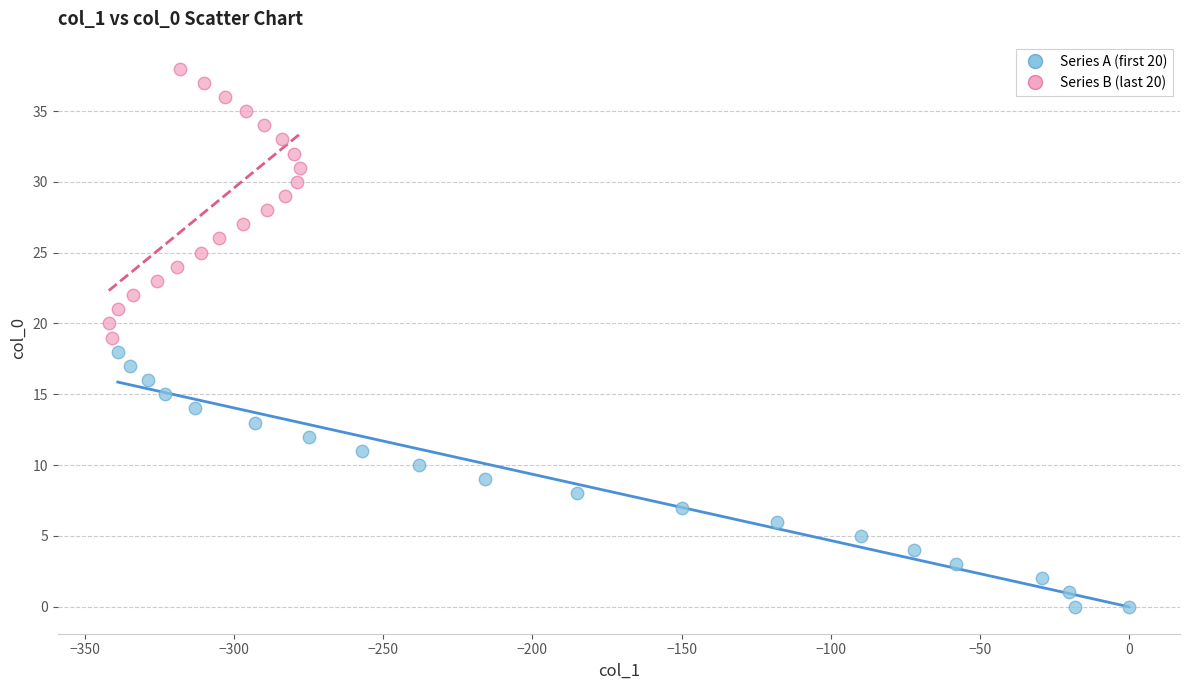

Which series contains the lowest Y value?

Series A (first 20)